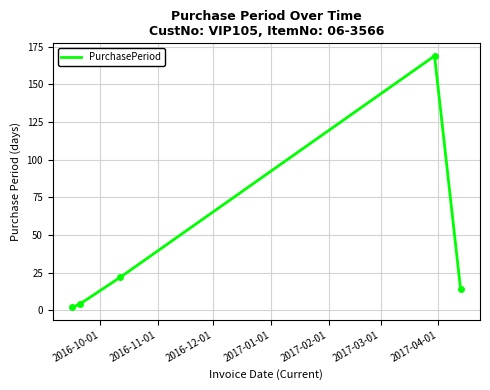

True or false: the data has more than 0 interior local peaks.

True